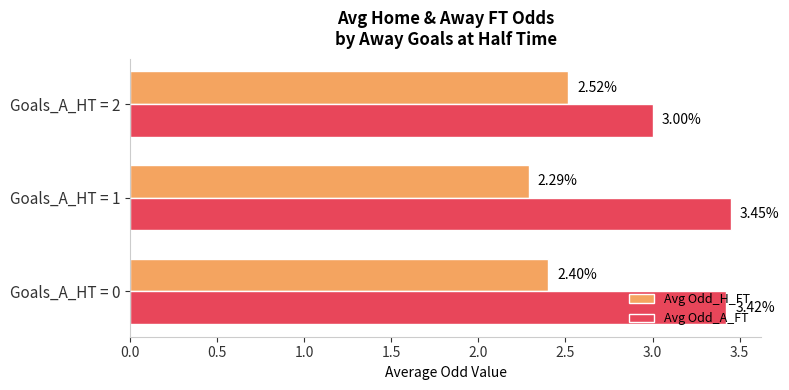

What are all the series names shown in the legend?

Avg Odd_H_FT, Avg Odd_A_FT